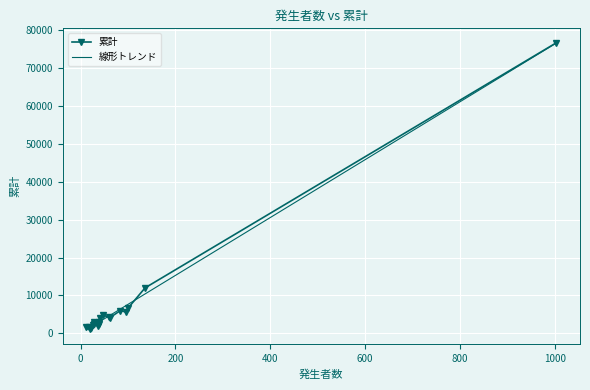

The chart shows a value of 1499 at 18. True or false?

True